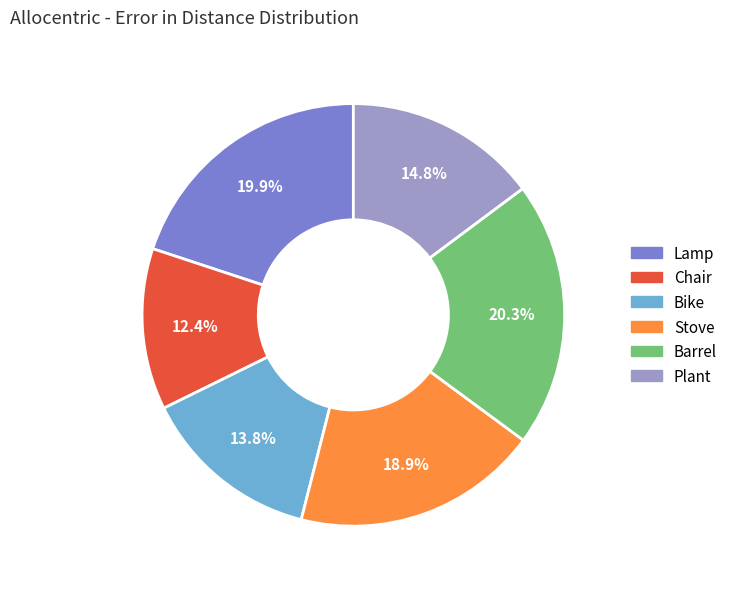

What percentage is the Stove slice, to the nearest percent?

19%